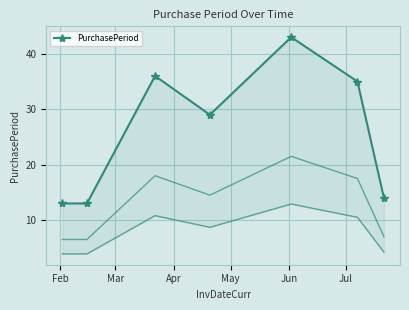

How many values are below 29?

3